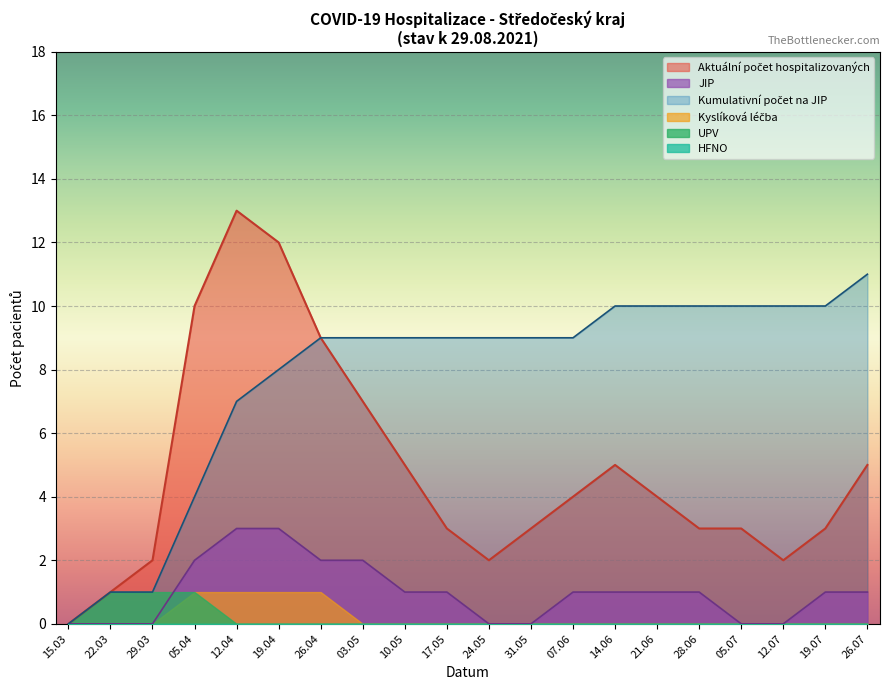

The value of JIP at 28.06 is 1. True or false?

True